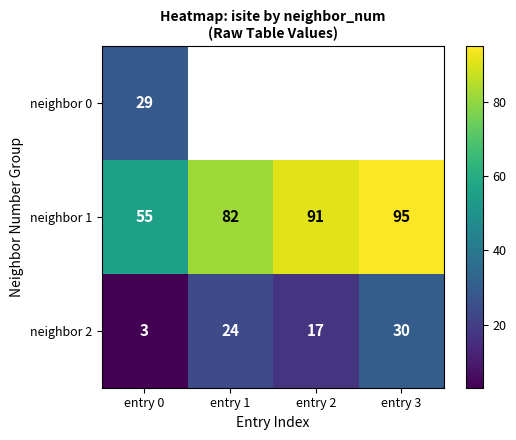

What is the sum of all neighbor 1 values?

323